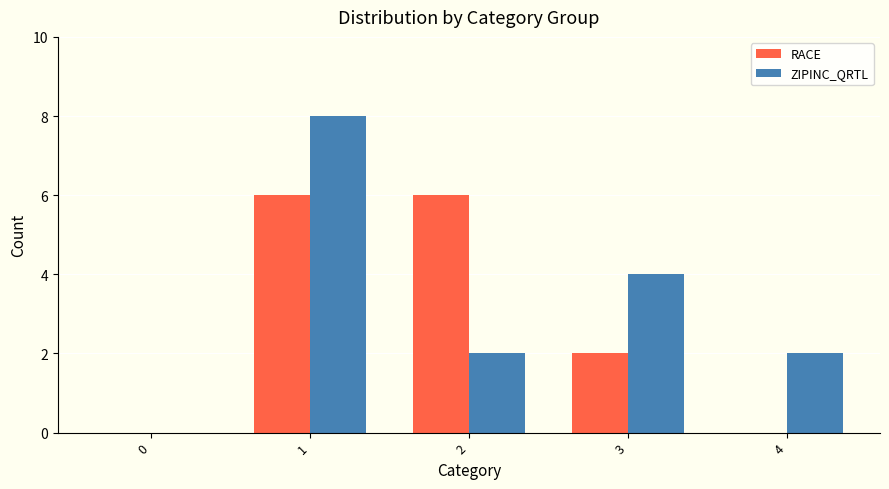

What are all the series names shown in the legend?

RACE, ZIPINC_QRTL